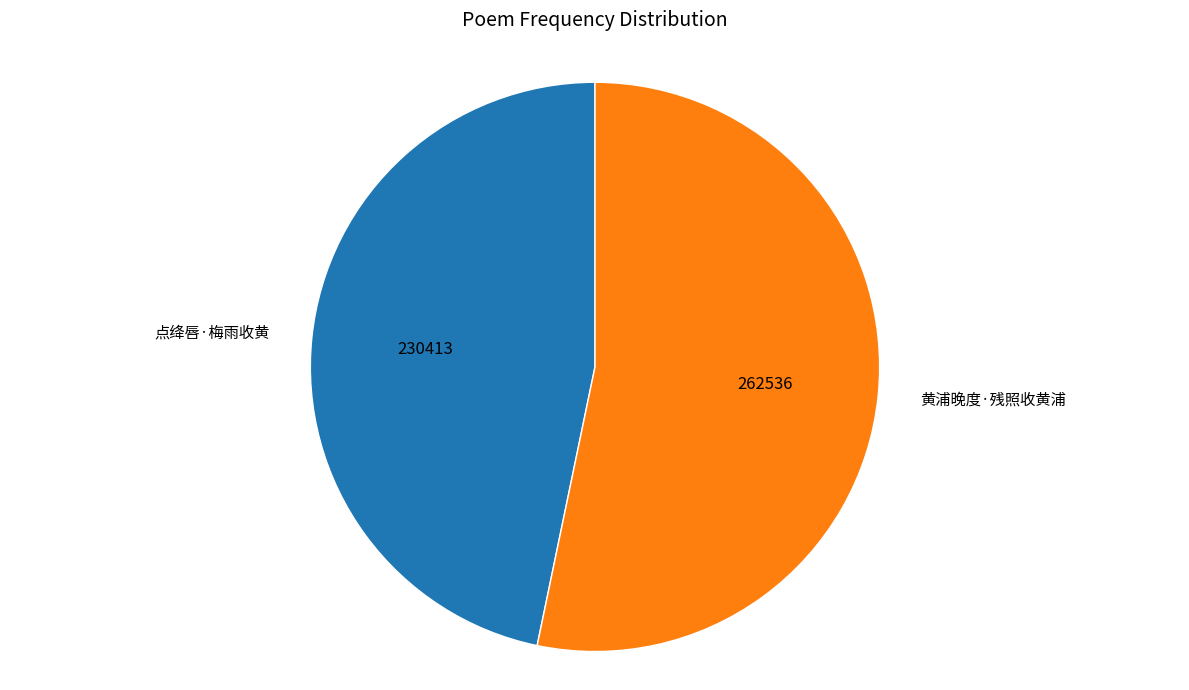

What is the ratio of the value at 点绛唇·梅雨收黄 to the value at 黄浦晚度·残照收黄浦?

0.9